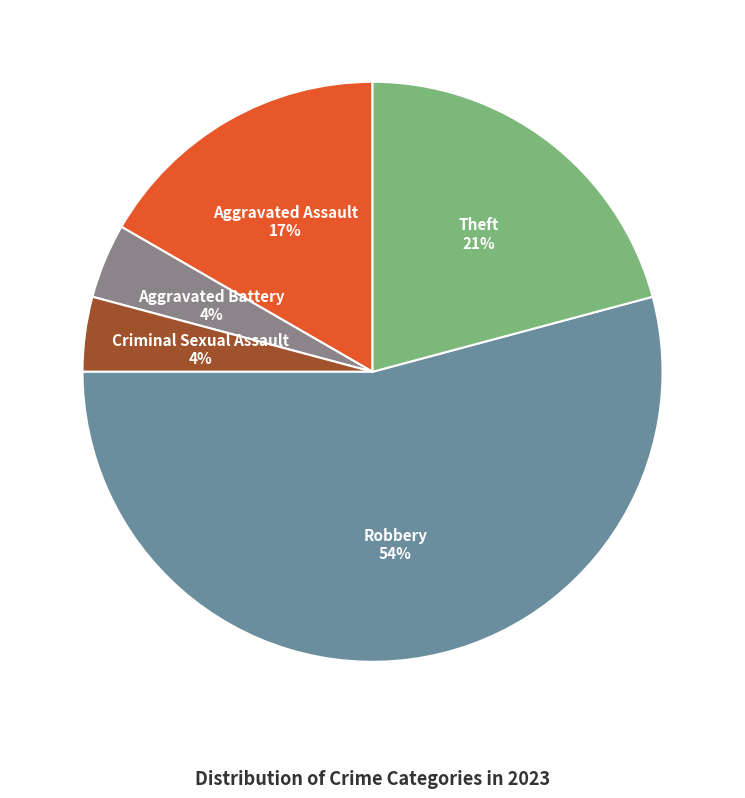

How many slices are in this pie chart?

5